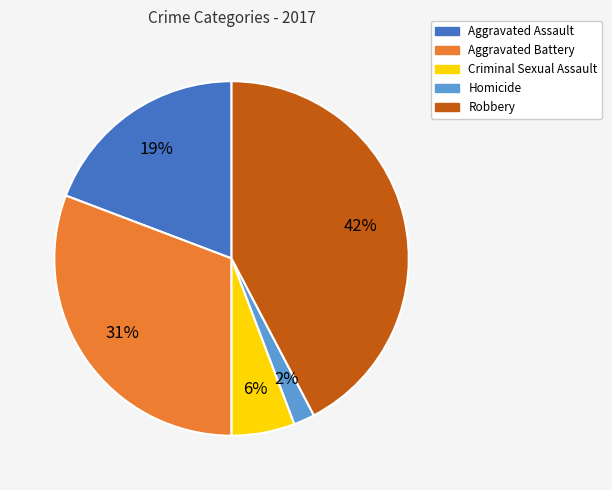

Does Criminal Sexual Assault account for over 50% of the chart?

No